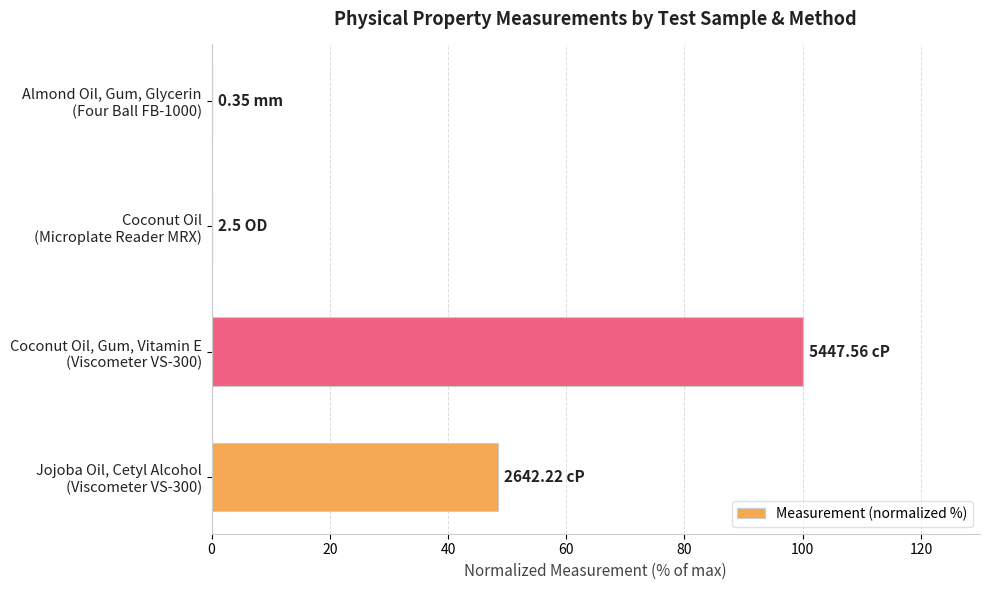

Count the number of values greater than 48.

2